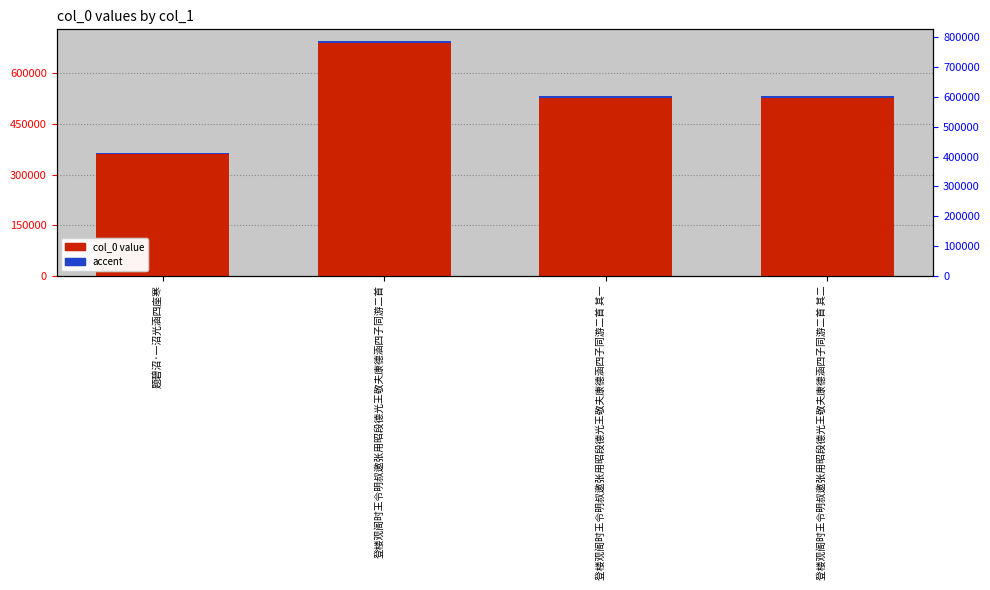

Where does the accent series first go above 5285?

登楼观阁时王令明叔邀张用昭段德光王敬夫康德涵四子同游二首